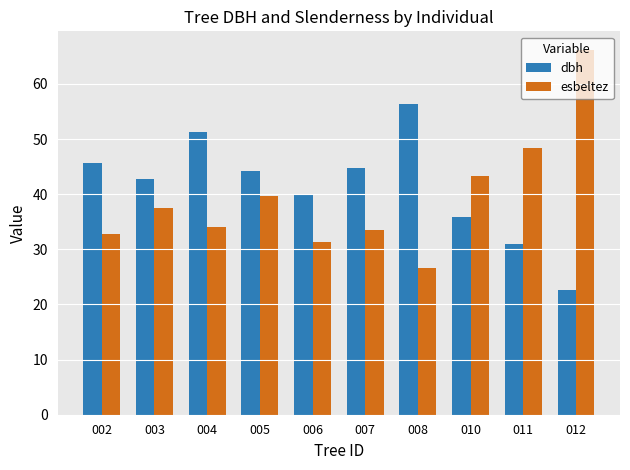

Which series has the widest spread of values?

esbeltez